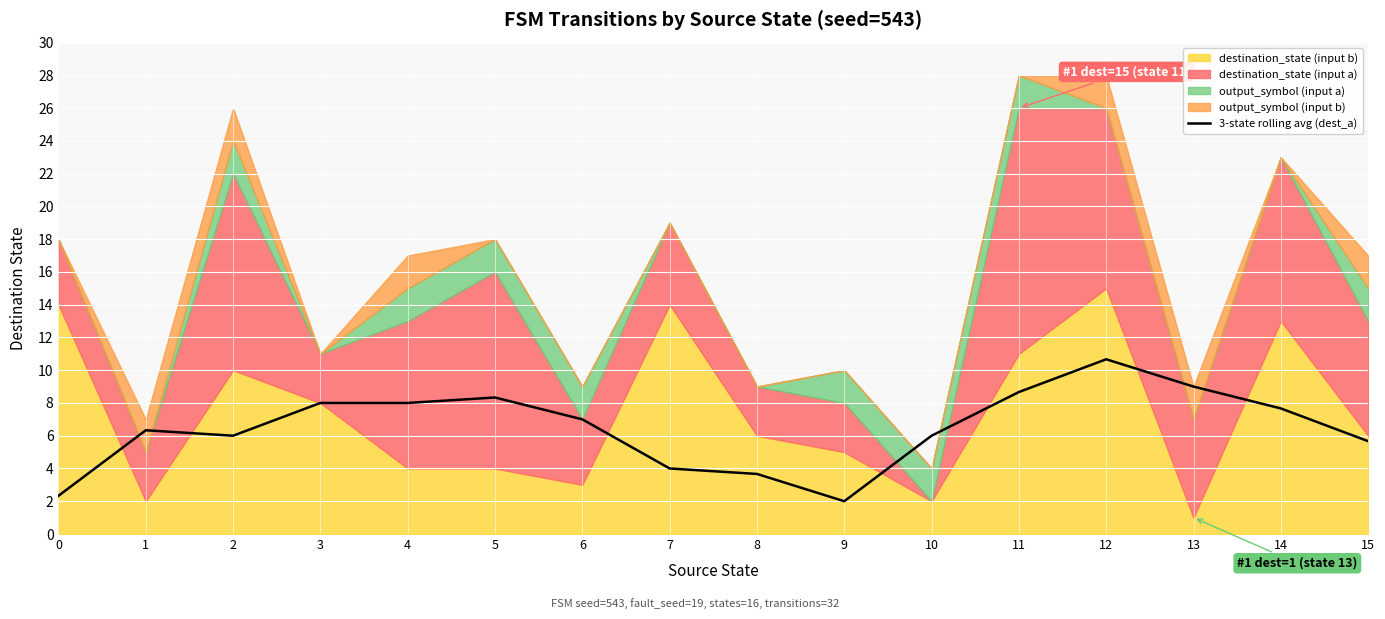

The value at 4 is 2.1. True or false?

False